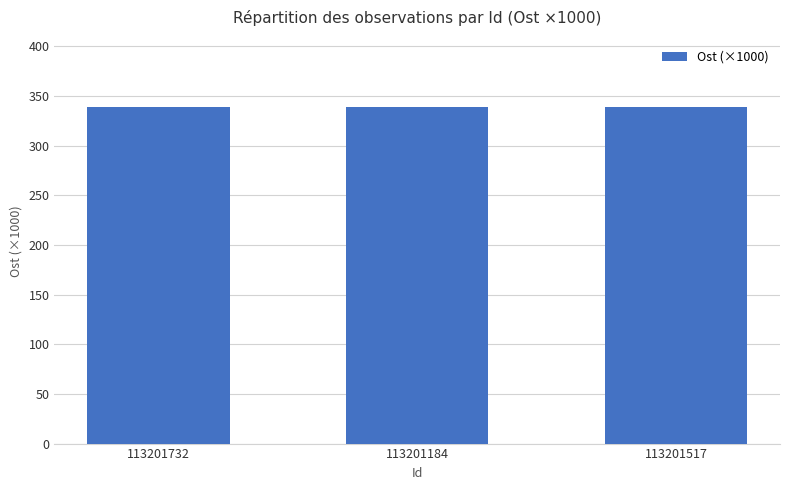

What is the label of the 3rd bar from the left?

113201517